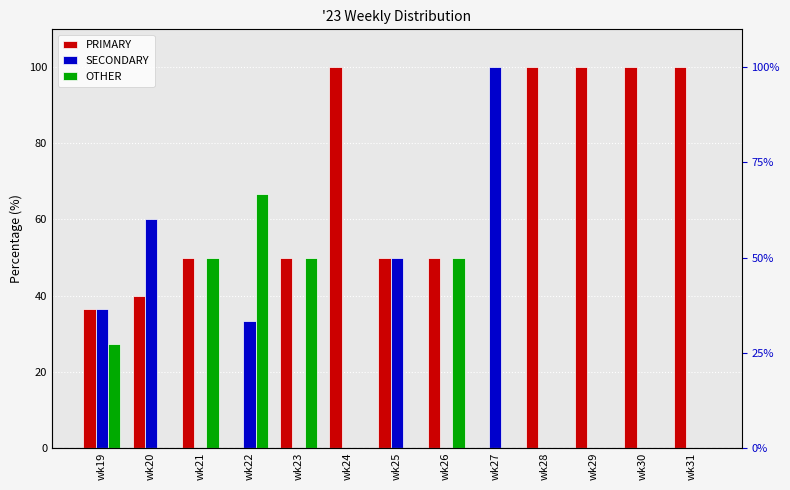

Is the value of PRIMARY at wk27 greater than the value of OTHER at wk24?

No